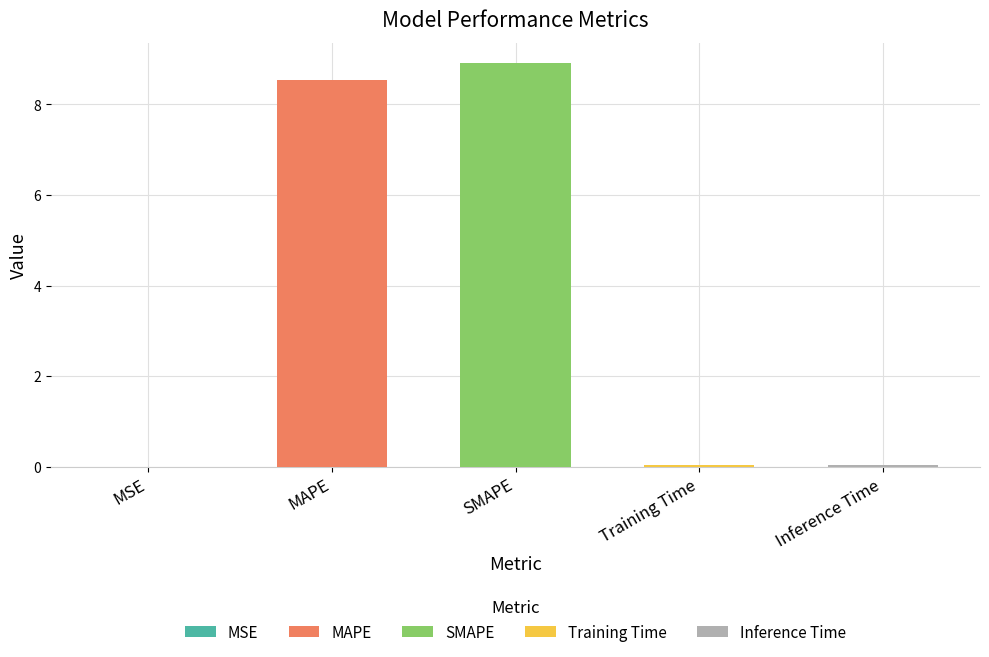

Which has a higher value, MAPE or MSE?

MAPE